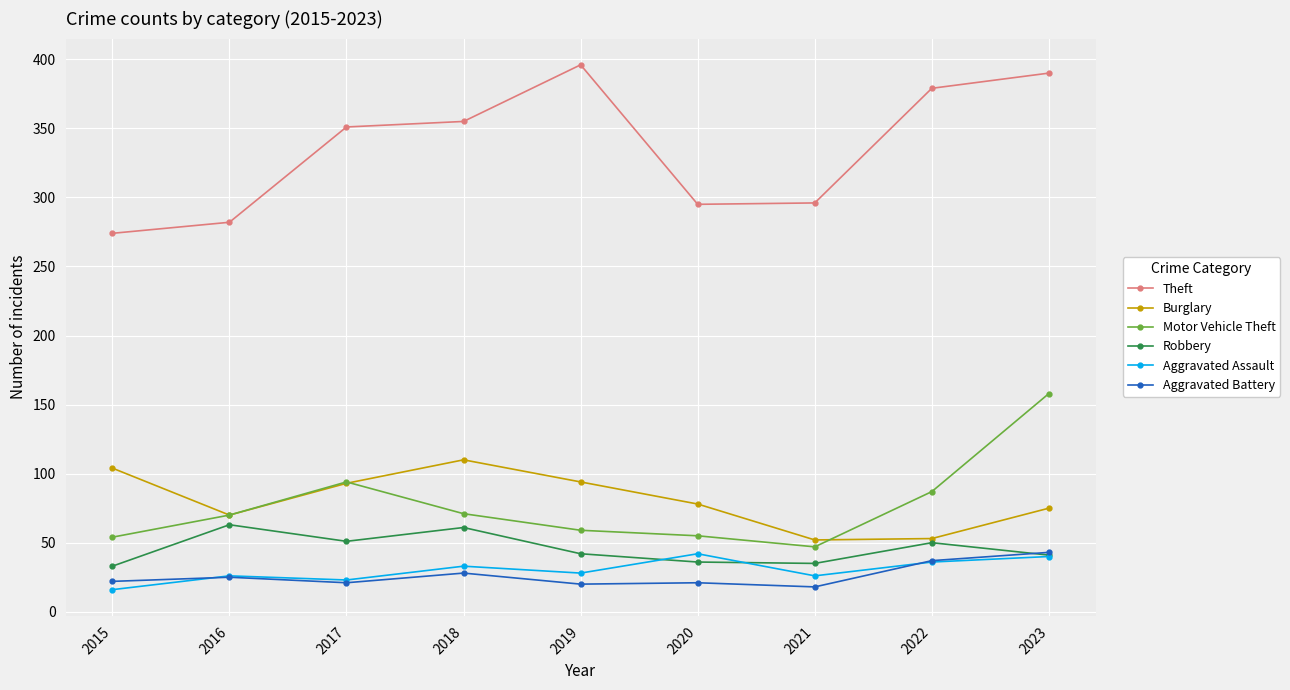

What is the value of the Aggravated Battery point at the 7th from the left?

18